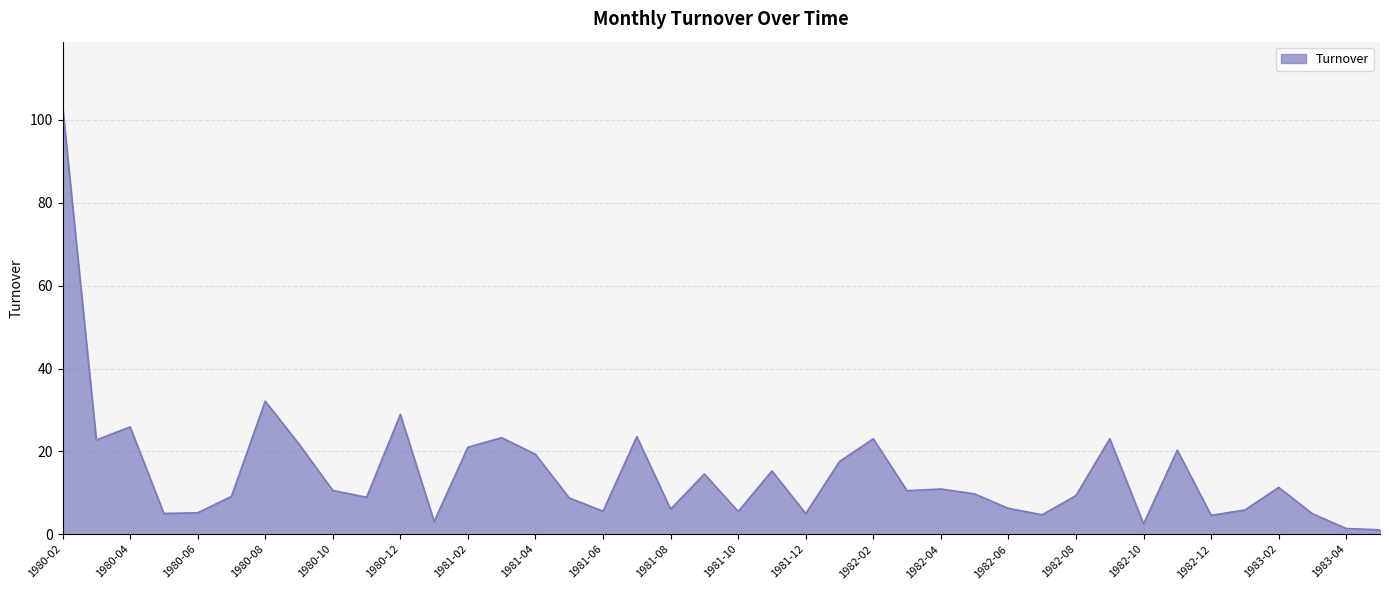

What is the difference between the maximum and minimum values?

102.3